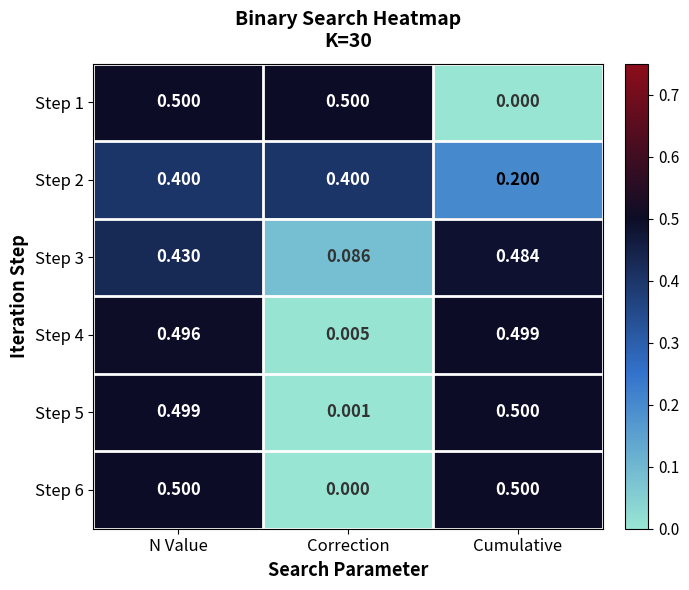

At which label does Step 5 reach its minimum?

Correction